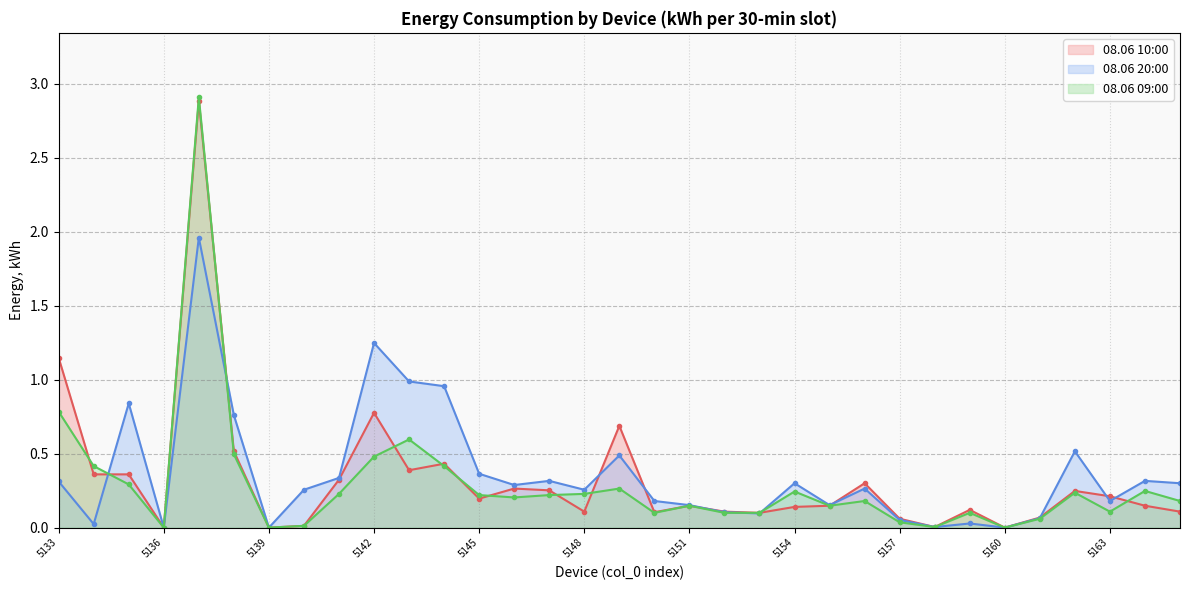

How many categories are shown in the chart?

33